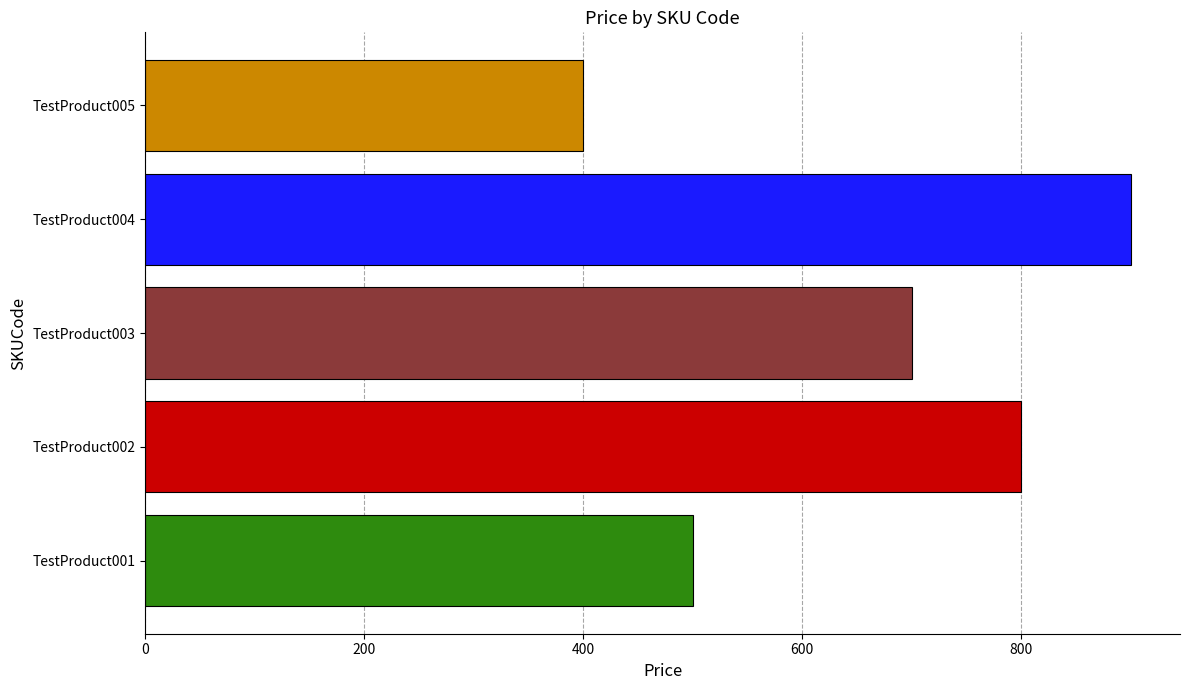

How many bars are there in total?

5